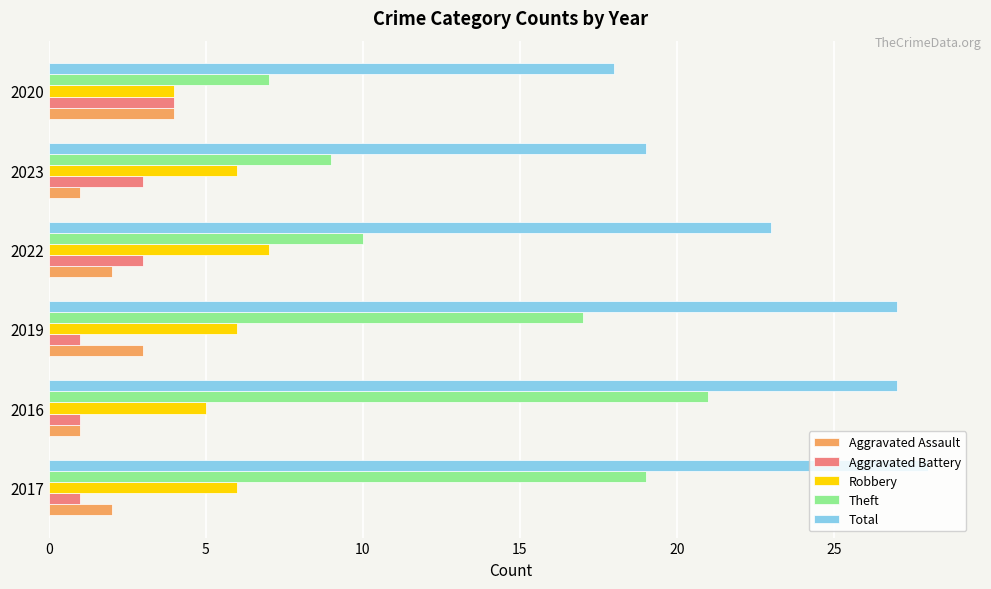

At which label does Aggravated Battery reach its peak?

2020